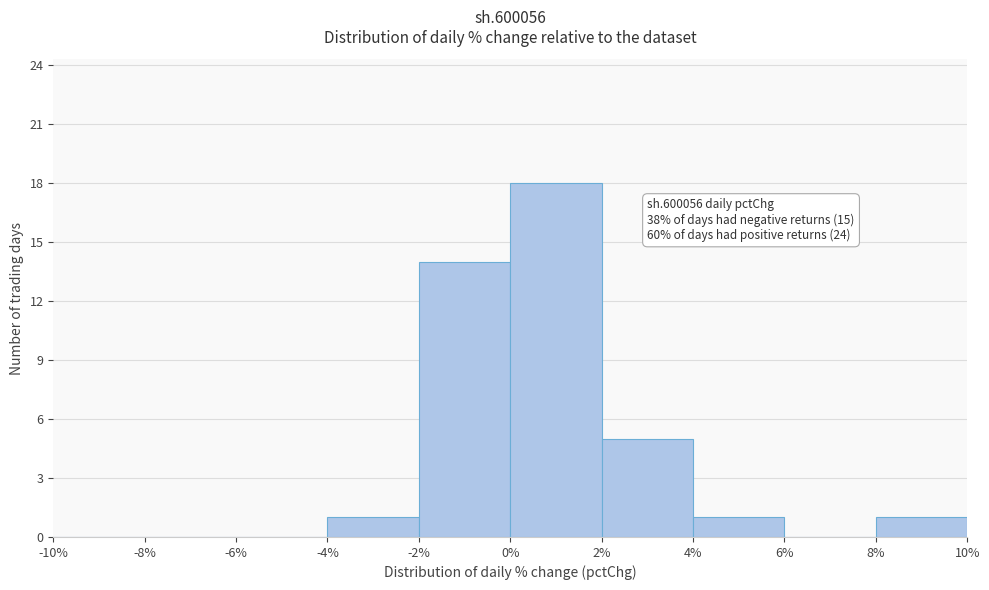

Over which range of the x-axis is the bar tallest?

0% to 2%